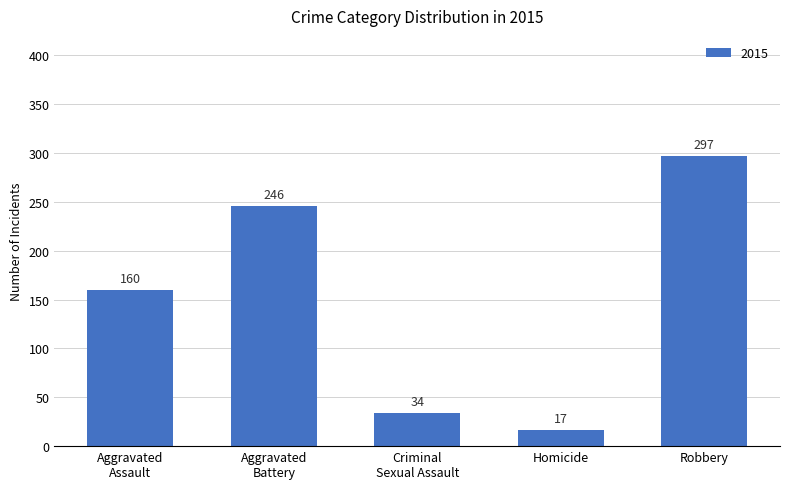

How many bars are there in total?

5